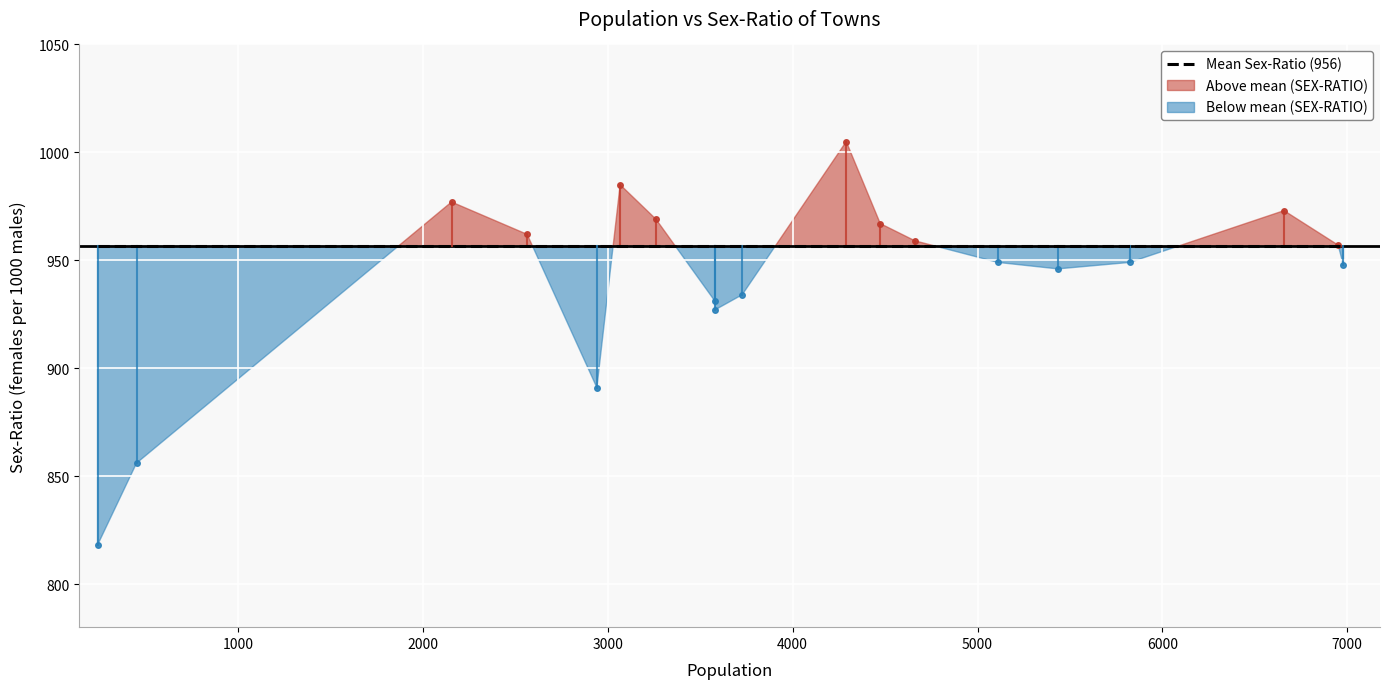

Rank the categories by value from lowest to highest.

Shyamchak, Satgharia, Nayachak, Belkulai, Samanti, Kulai, Kusadanga (CT), Jaynagar (CT), Gabberia (CT), Khasjalalsi (CT), Paschim Panchla (CT), Ranihati, Dakshin Panchla, Gondalpara (CT), Jayrampur, Jala Kendua (CT), Khayjapur, Dhamsa, Sankhali